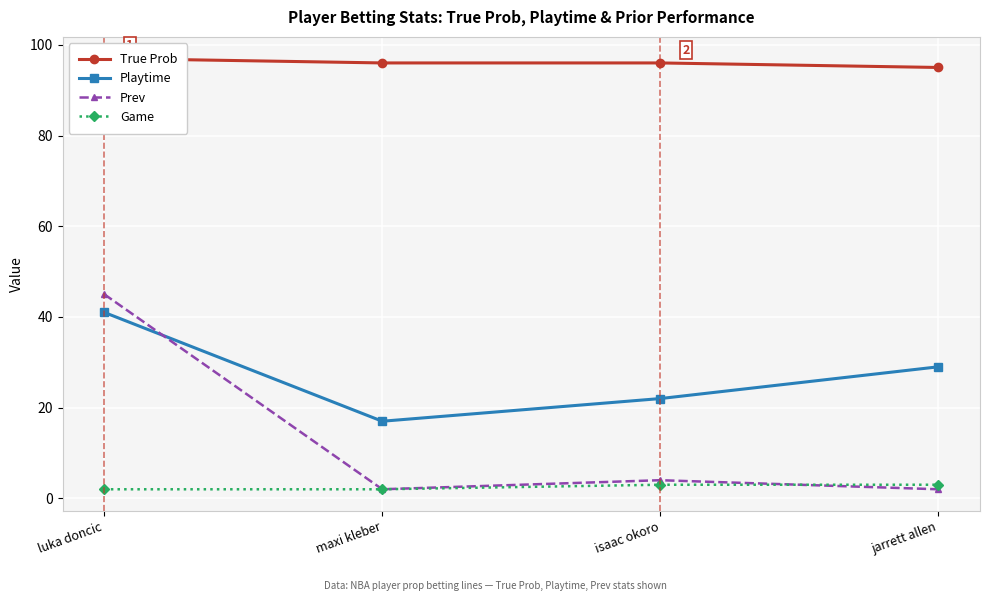

True or false: Playtime and Prev cross at least once.

True